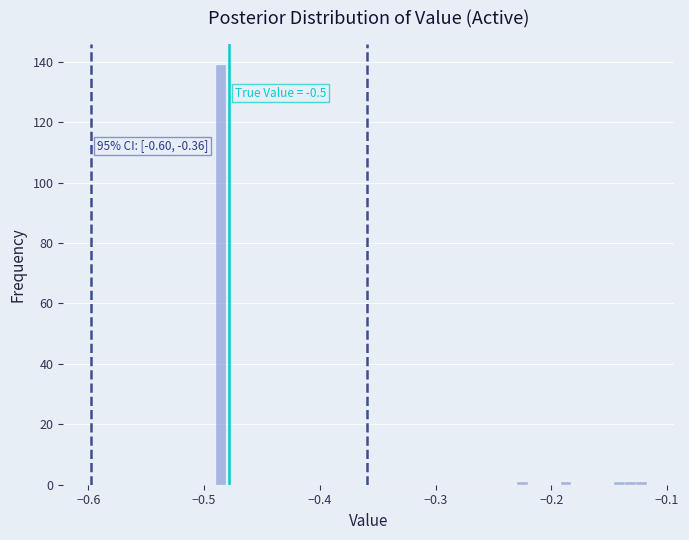

Around what value on the x-axis is the tallest bar? Give the approximate position of its centre, as read against the axis.

-0.49